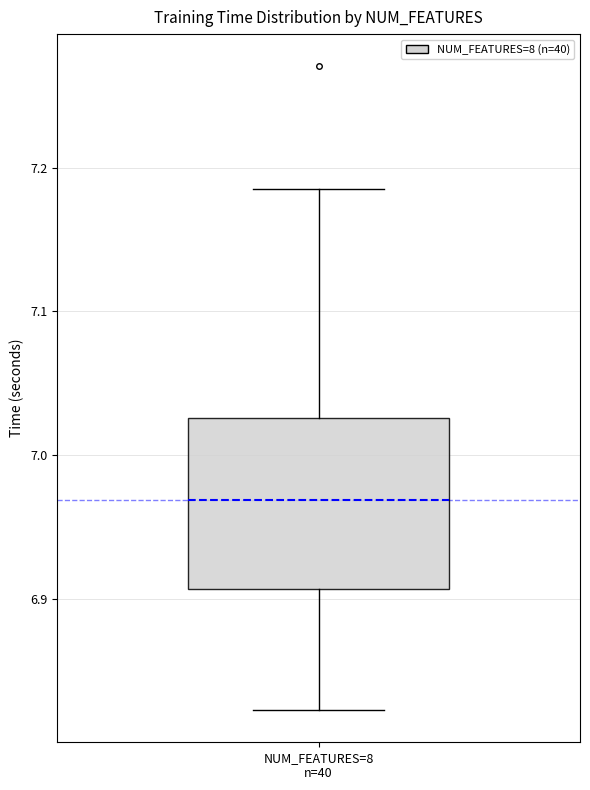

Read this box plot against the y-axis: the position of the median line, the range covered by the box, and the ends of both whiskers. The values are not printed on the chart, so give them approximately, as read against the axis.

median 6.97, box 6.91 to 7.03, whiskers 6.82 to 7.18